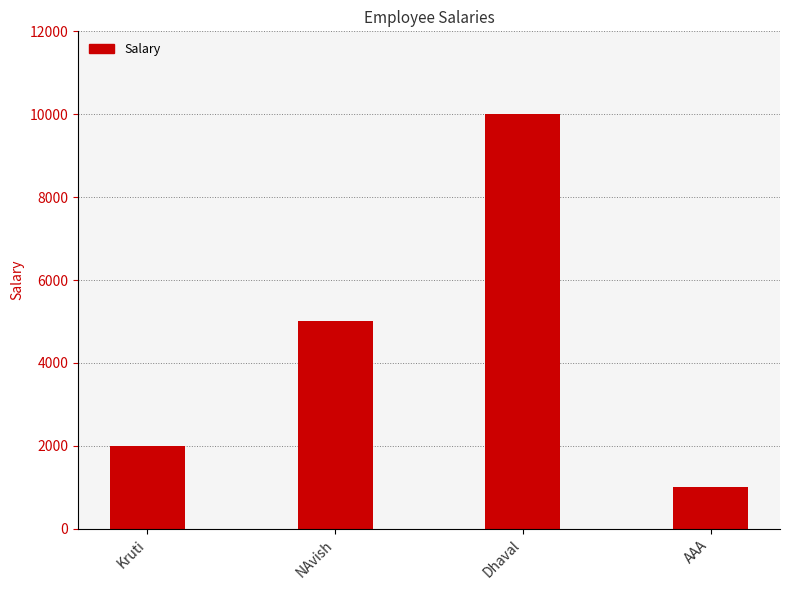

What is the ratio of the value at Dhaval to the value at NAvish?

2.0